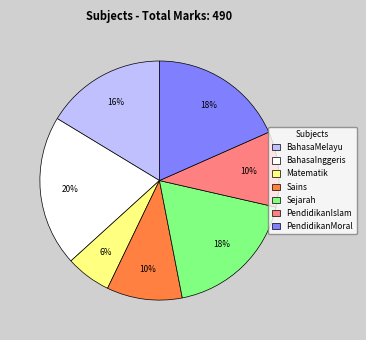

What percentage is the BahasaInggeris slice, to the nearest percent?

20%